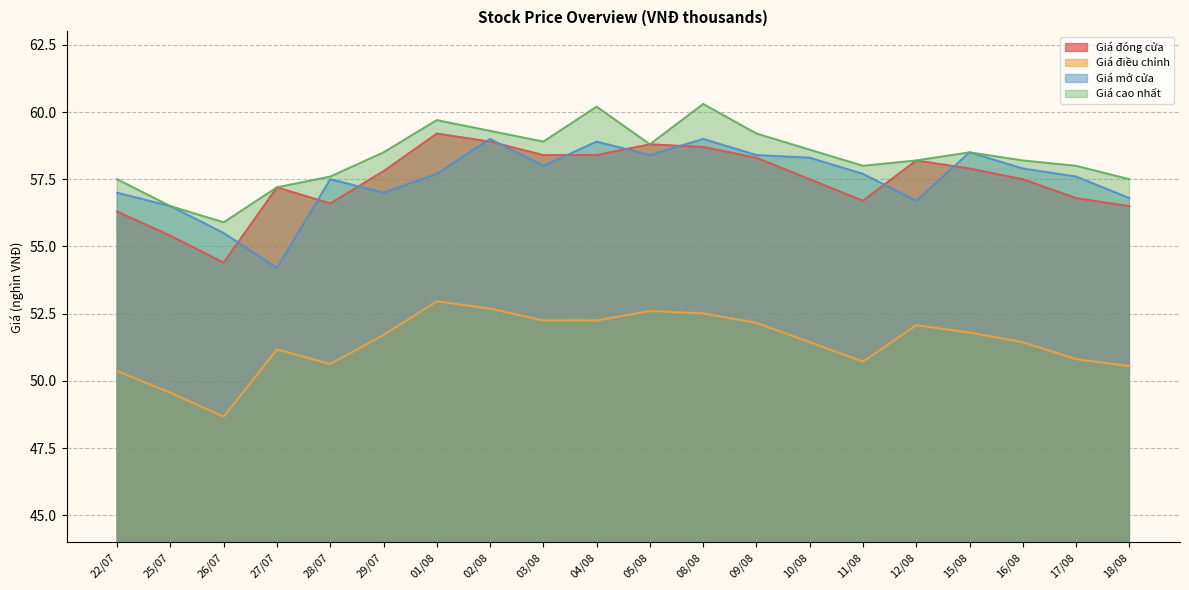

Which series changed the most between 02/08 and 17/08?

Giá đóng cửa